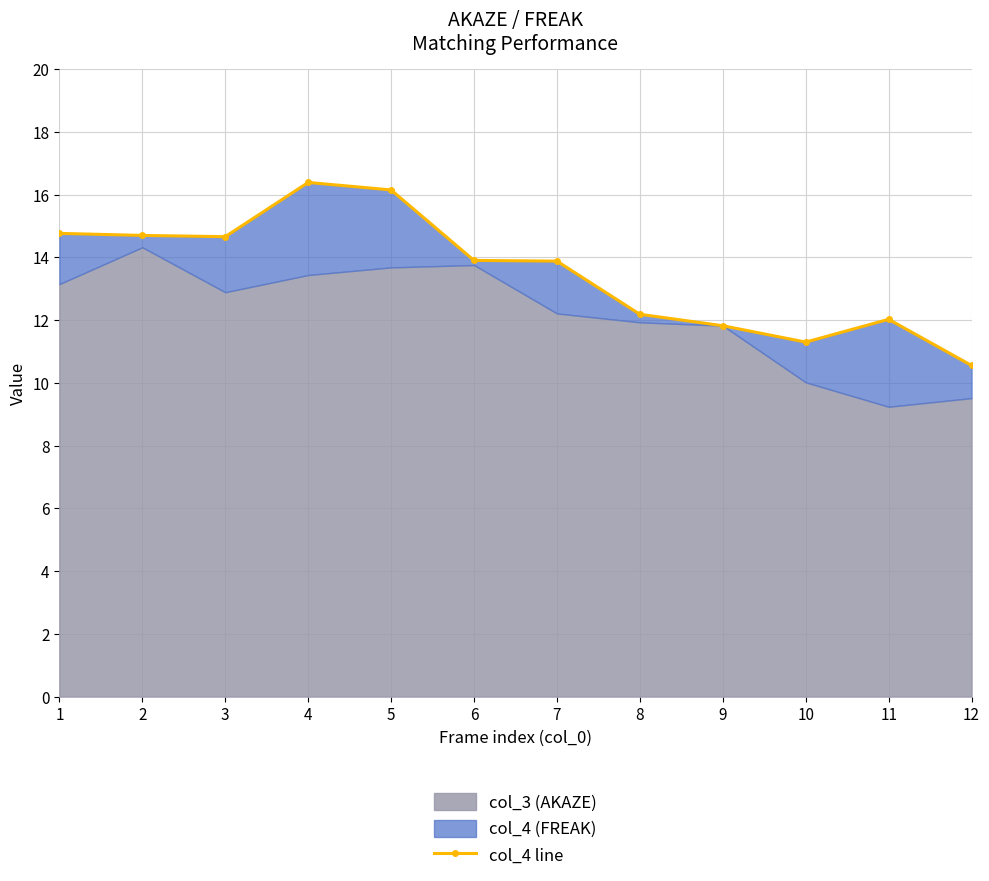

What is the ratio of the value at 1 to the value at 7?

1.1